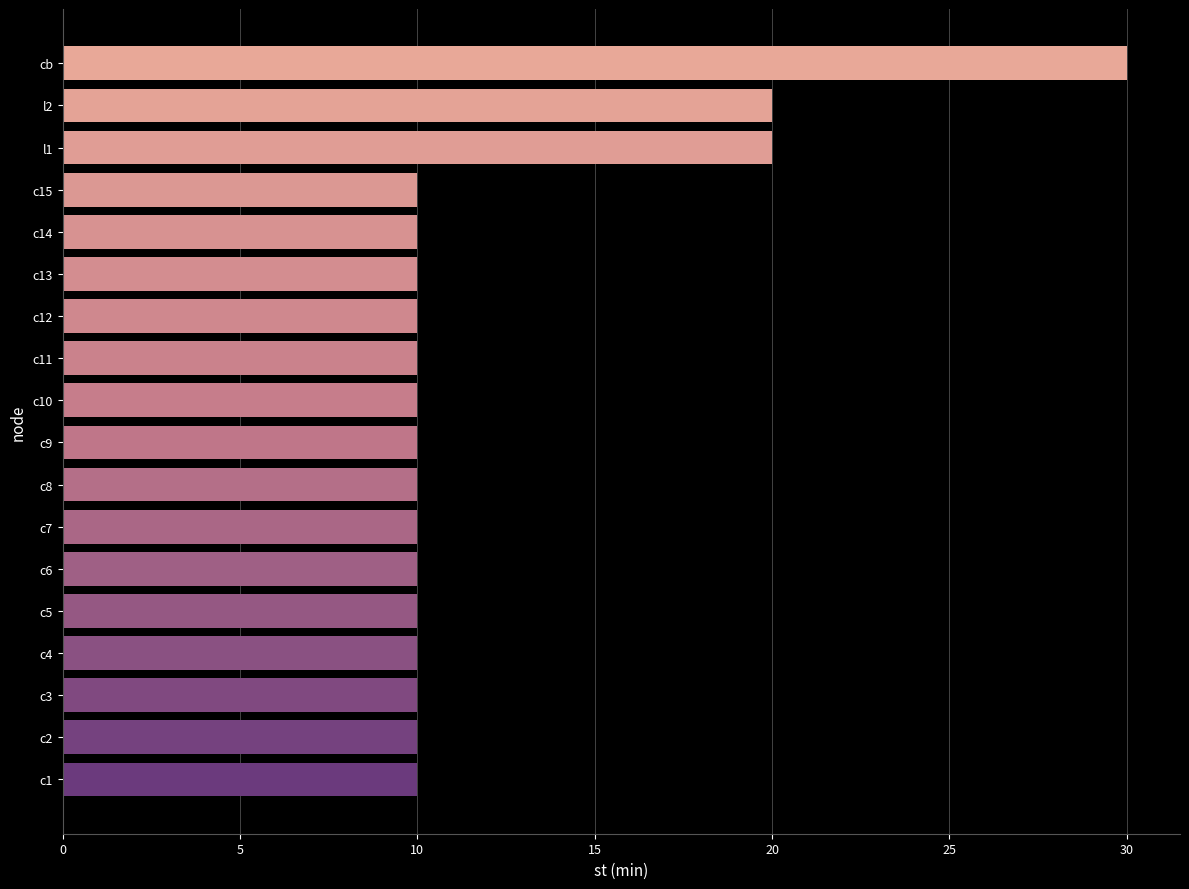

Reading bottom to top, transcribe all the data shown in this chart.

c1=10	c2=10	c3=10	c4=10	c5=10	c6=10	c7=10	c8=10	c9=10	c10=10	c11=10	c12=10	c13=10	c14=10	c15=10	l1=20	l2=20	cb=30